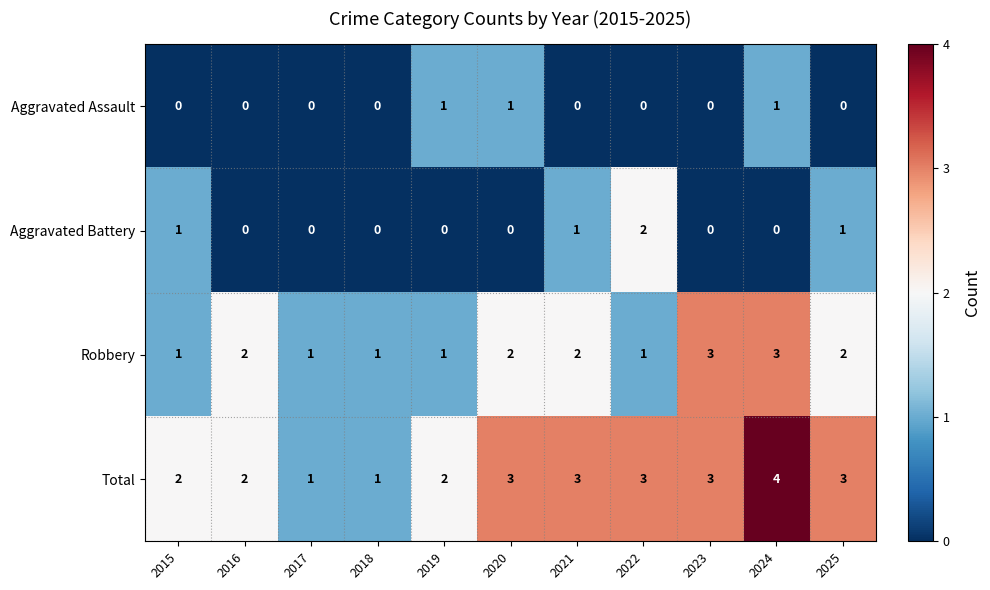

Which series has the largest total across all categories?

Total